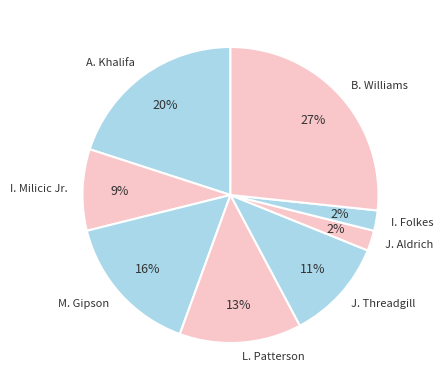

What is the ratio of the value at I. Folkes to the value at J. Threadgill?

0.2